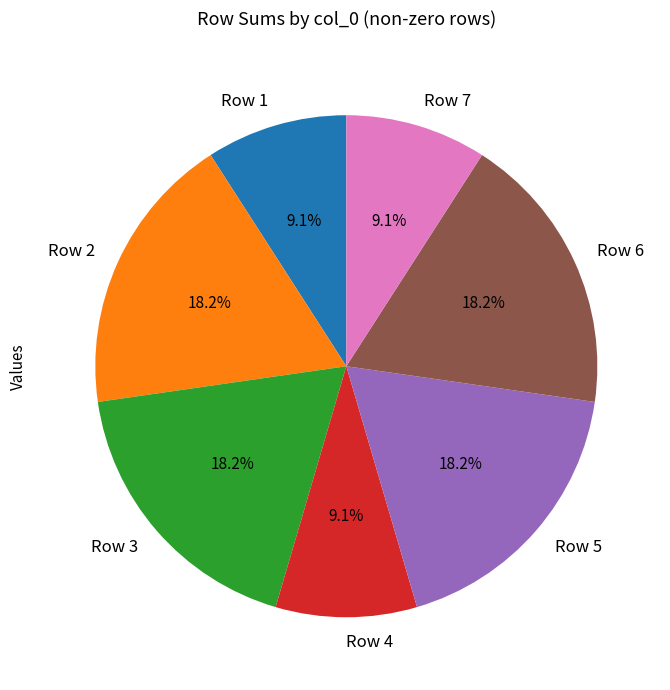

Is the sum of Row 3 and Row 1 greater than half?

No